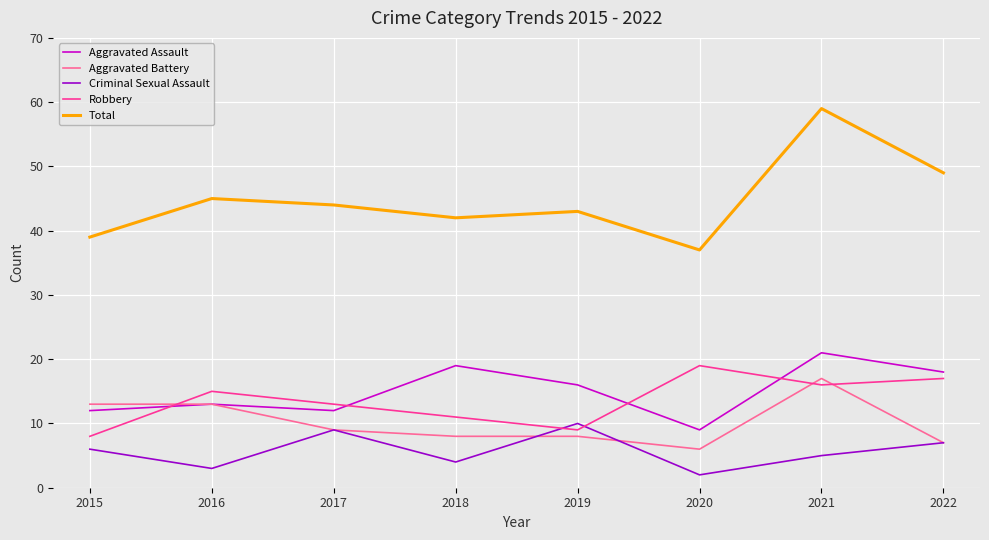

At 2020, list the series in order from smallest to largest.

Criminal Sexual Assault, Aggravated Battery, Aggravated Assault, Robbery, Total